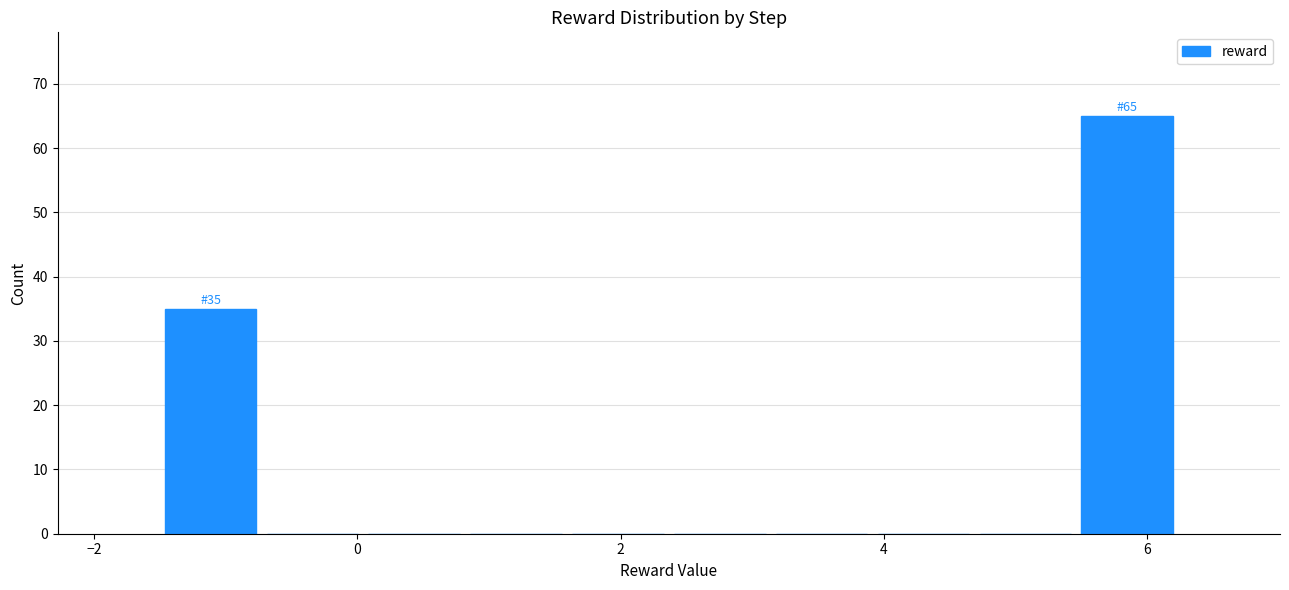

Around what value on the x-axis is the tallest bar? Give the approximate position of its centre, as read against the axis.

5.8